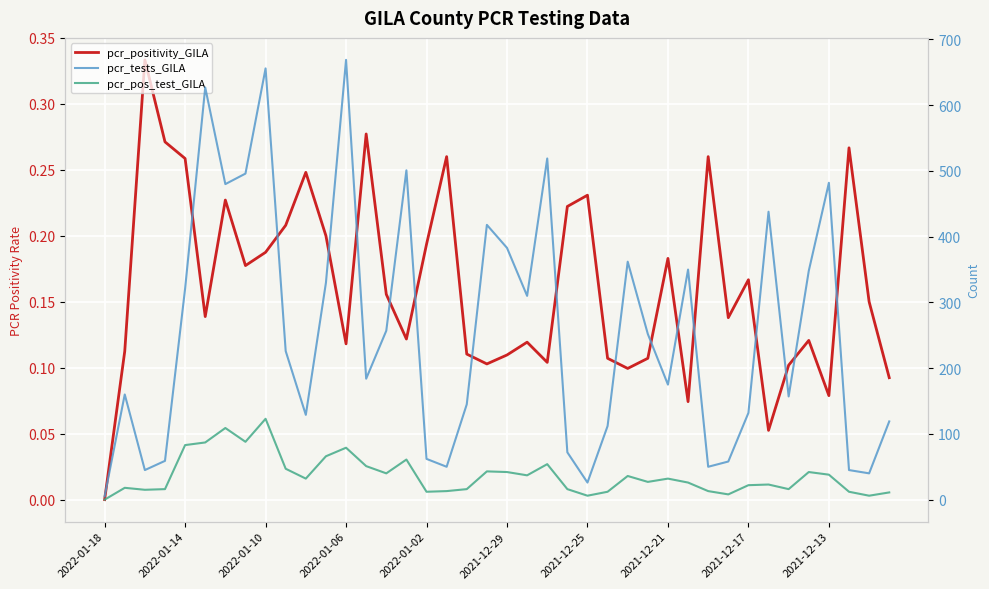

What is the maximum value for pcr_tests_GILA?

669.0